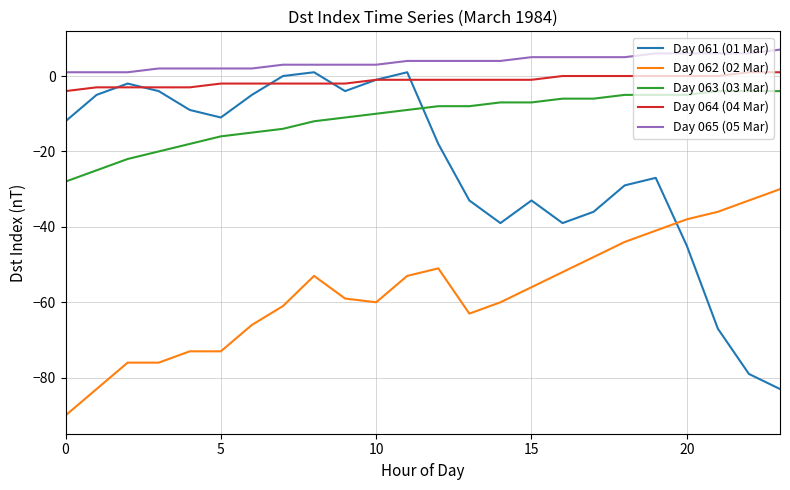

Which series has the largest range (max minus min)?

Day 061 (01 Mar)